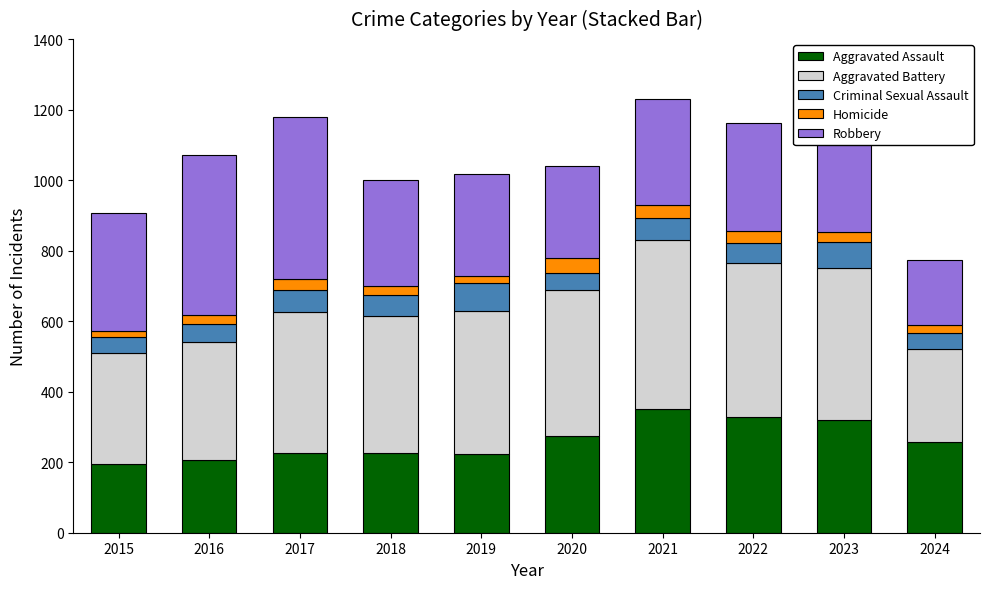

How many data points in Aggravated Assault are less than 258?

5